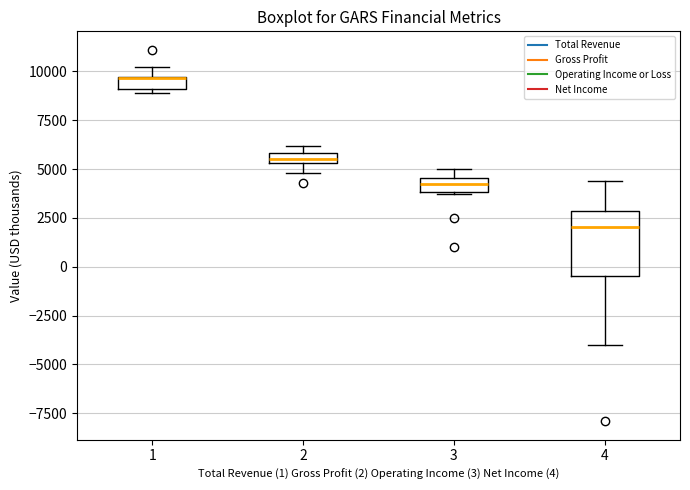

Comparing the boxes themselves (not the whiskers), which one is the tallest?

4